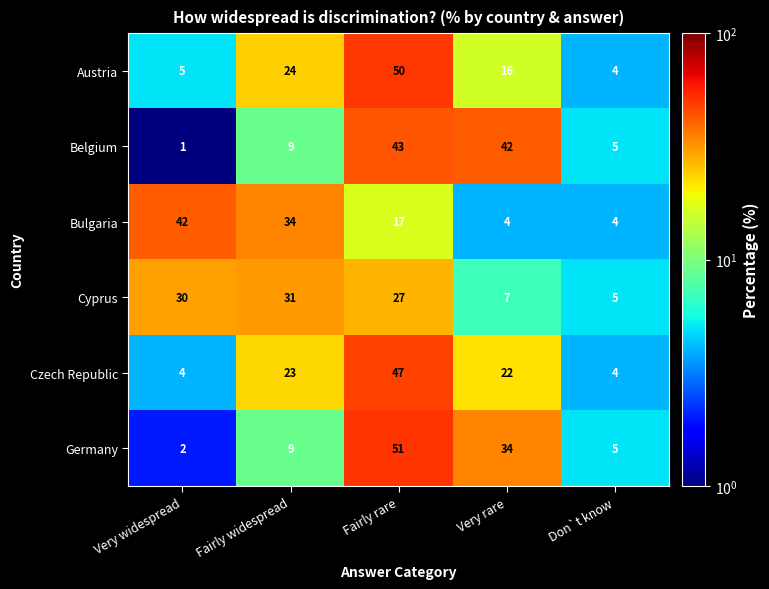

What is the total value across all series at Fairly rare?

235